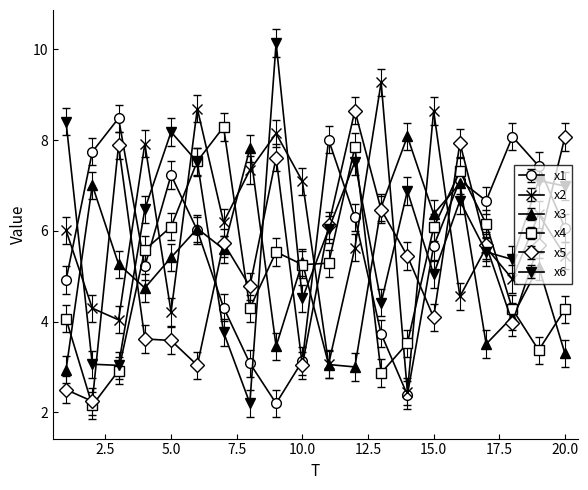

What is the greatest value displayed?

10.1